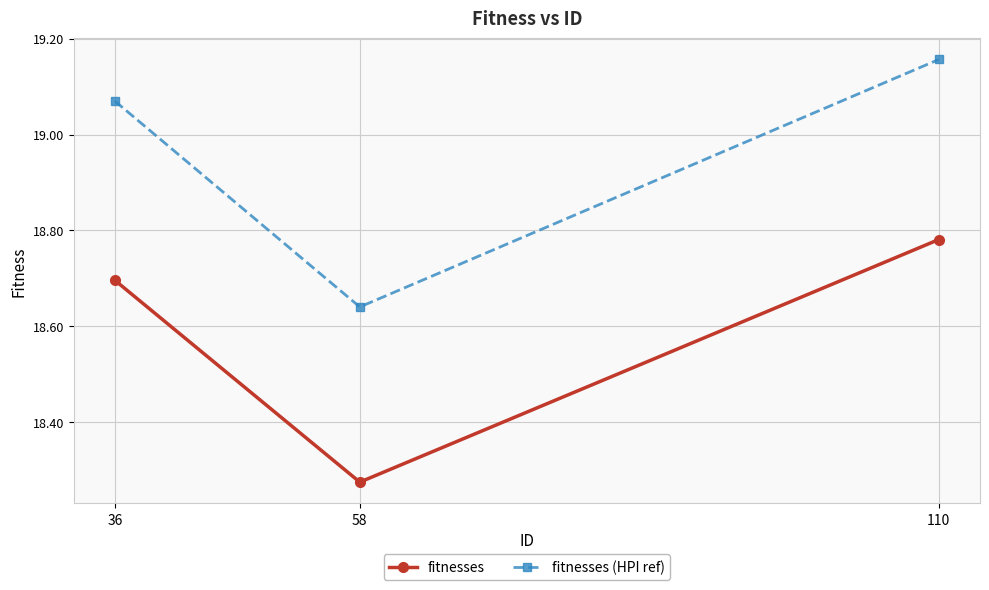

What is the average value of the fitnesses (HPI ref) series?

19.0